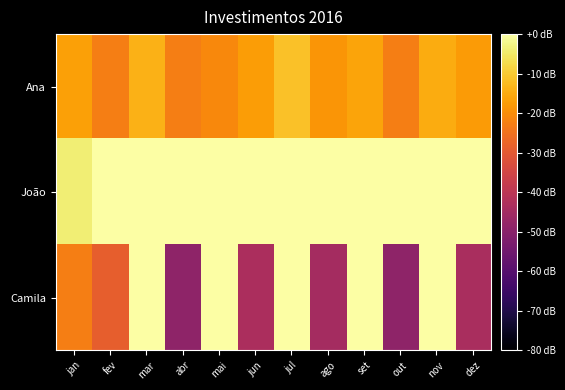

Which series has the largest total across all categories?

João